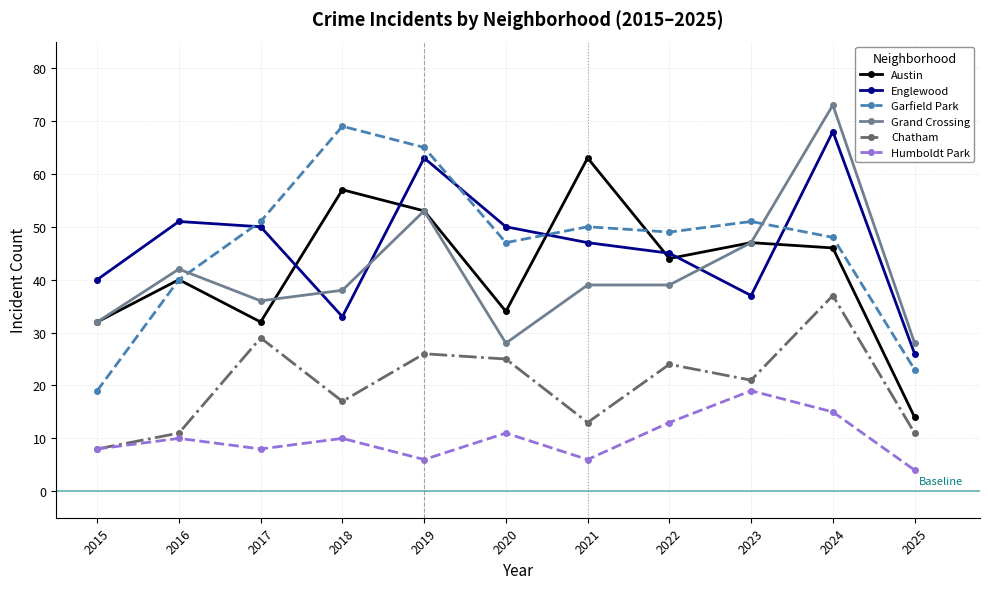

How many interior local peaks does the Chatham series have?

4